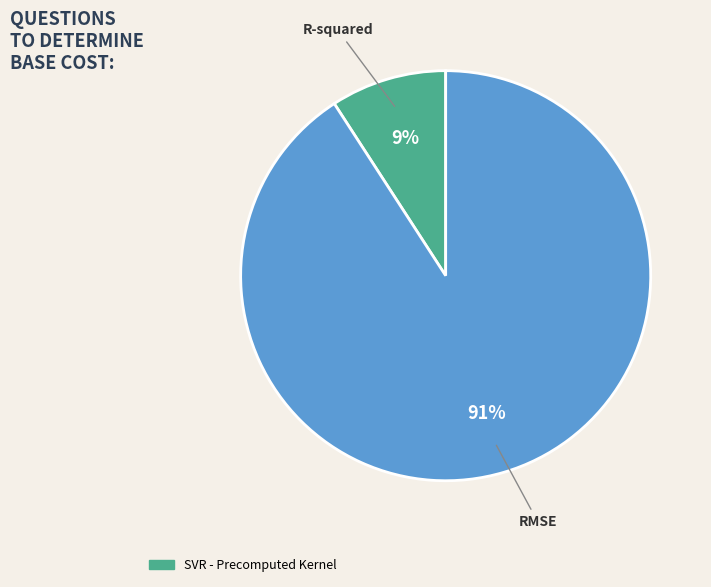

Is there a majority slice in this chart?

Yes